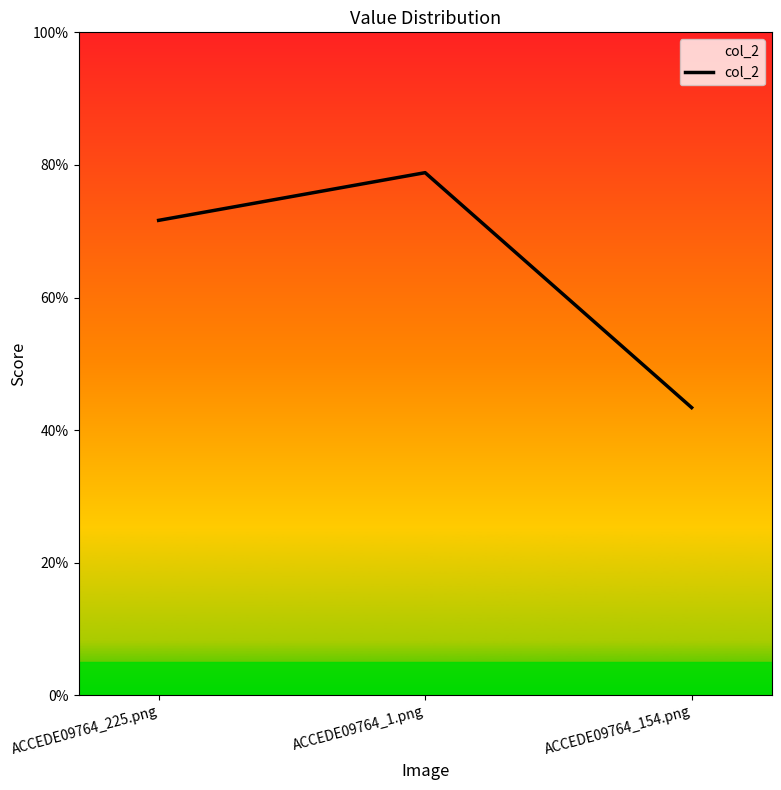

Does the chart display data point markers on the line(s)?

No